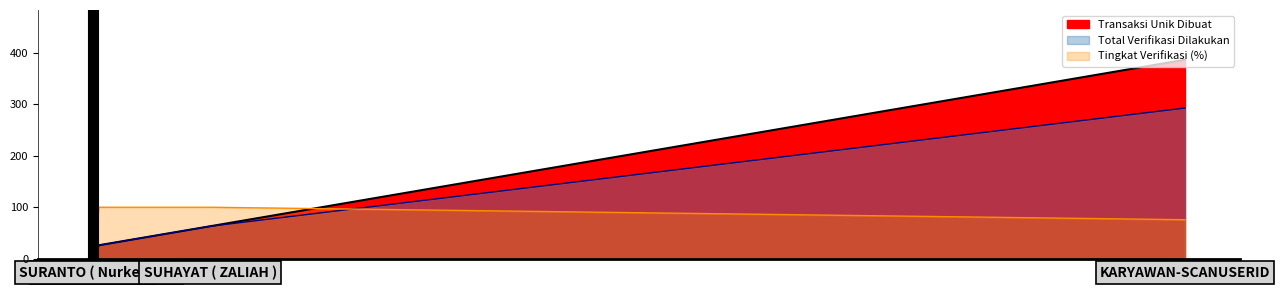

List the series in order of their peak value, lowest first.

Tingkat Verifikasi (%), Total Verifikasi Dilakukan, Transaksi Unik Dibuat